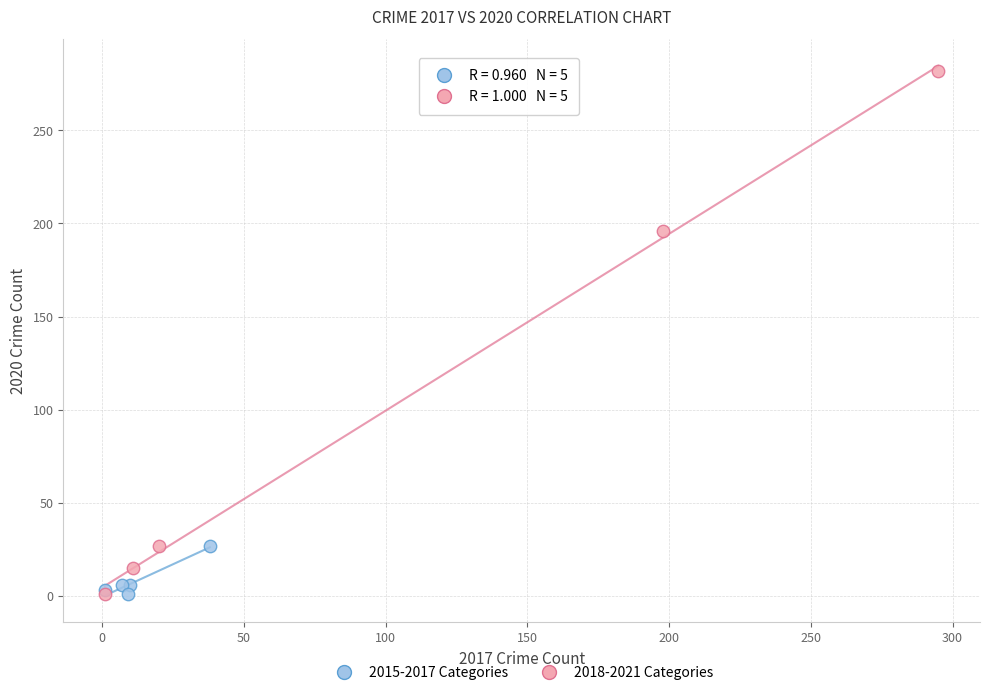

What are all the series names shown in the legend?

2015-2017 Categories, 2018-2021 Categories